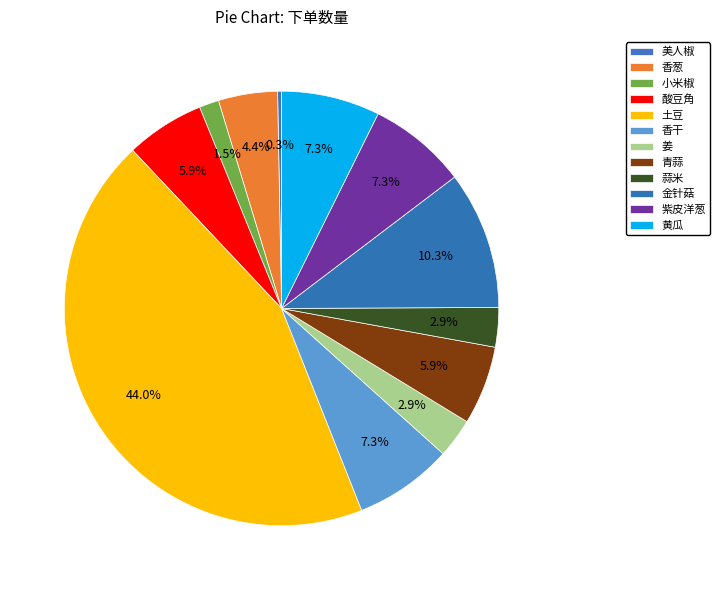

To the nearest percent, what is the average slice percentage?

8%